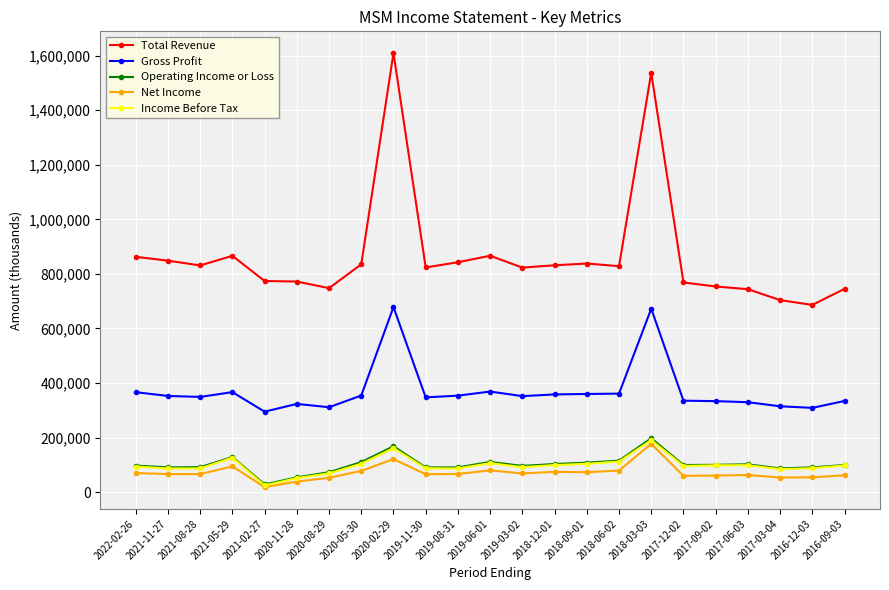

Which series has the largest range (max minus min)?

Total Revenue